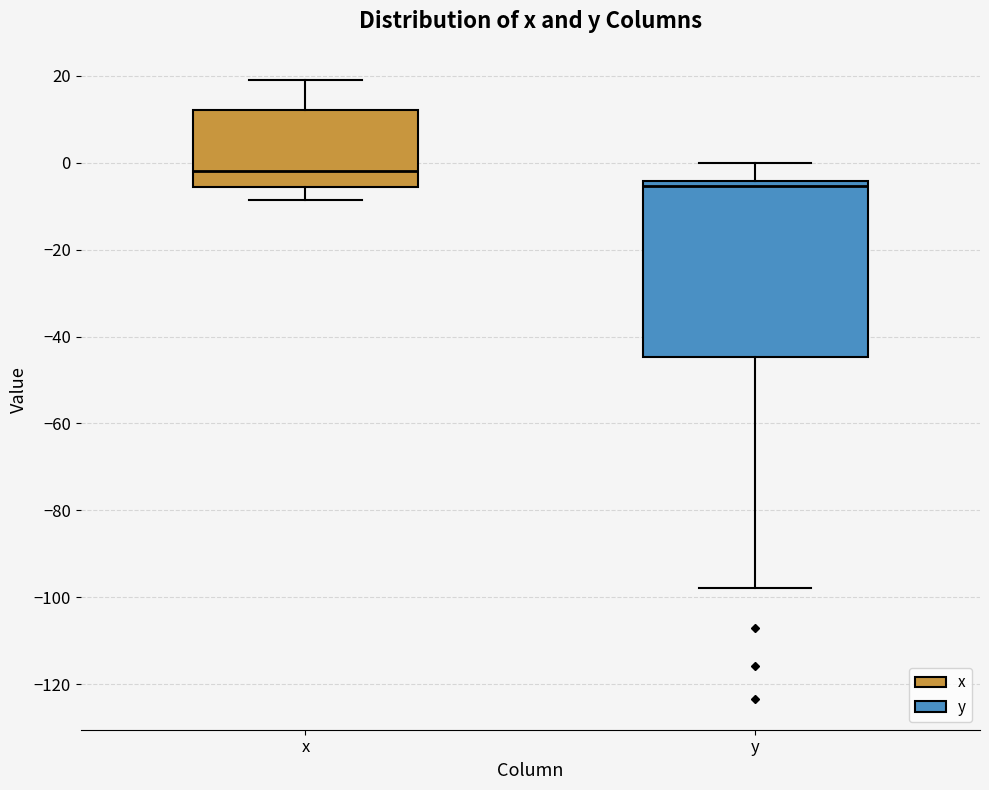

Which box has the highest median line?

x